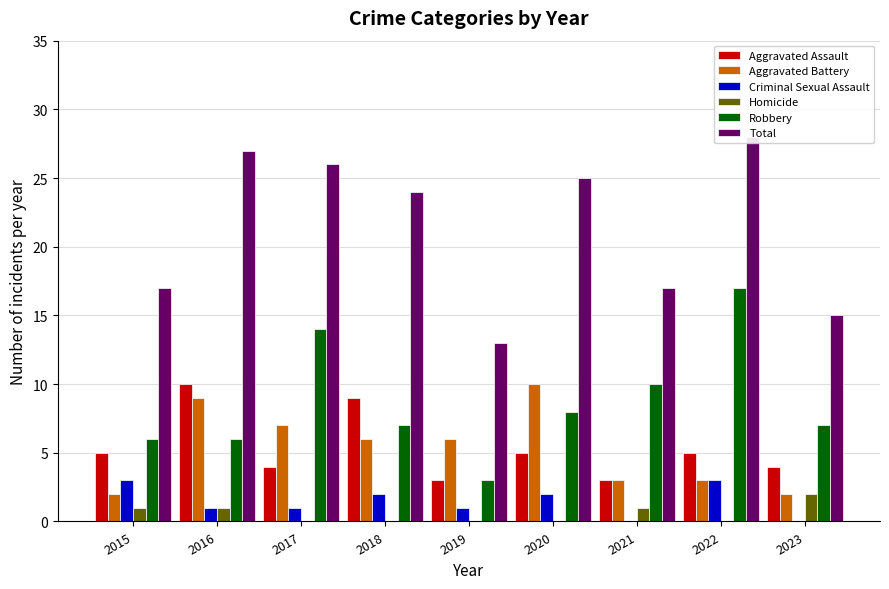

What are all the series names shown in the legend?

Aggravated Assault, Aggravated Battery, Criminal Sexual Assault, Homicide, Robbery, Total